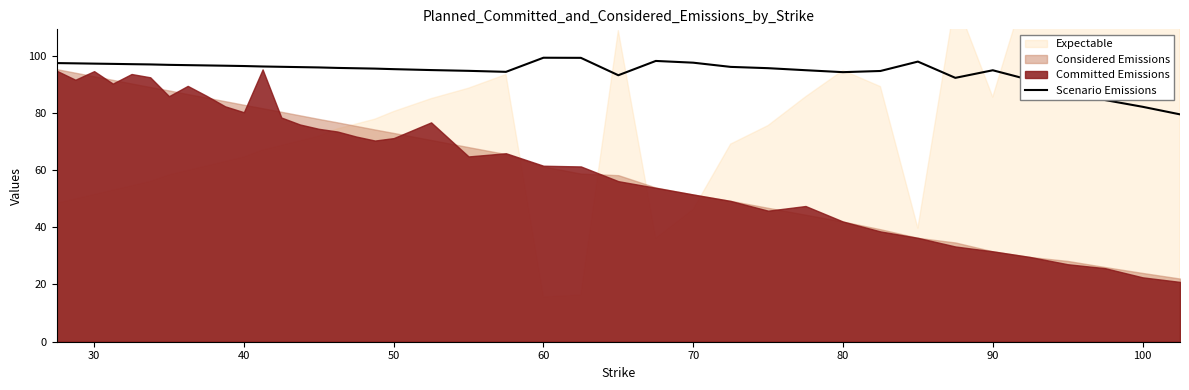

How many points are lower than both their immediate neighbors (excluding endpoints)?

4